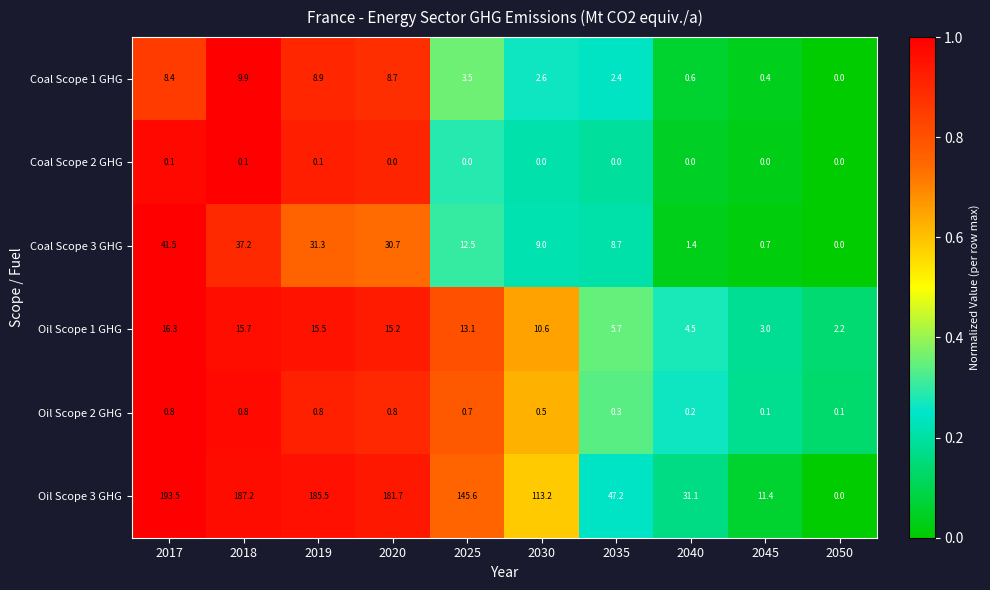

How many distinct data groups are displayed?

6